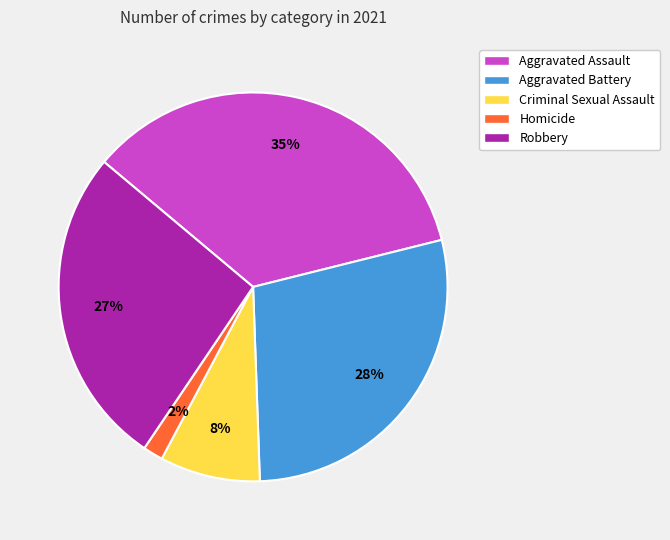

The Aggravated Assault slice represents 35% of the pie. True or false?

True